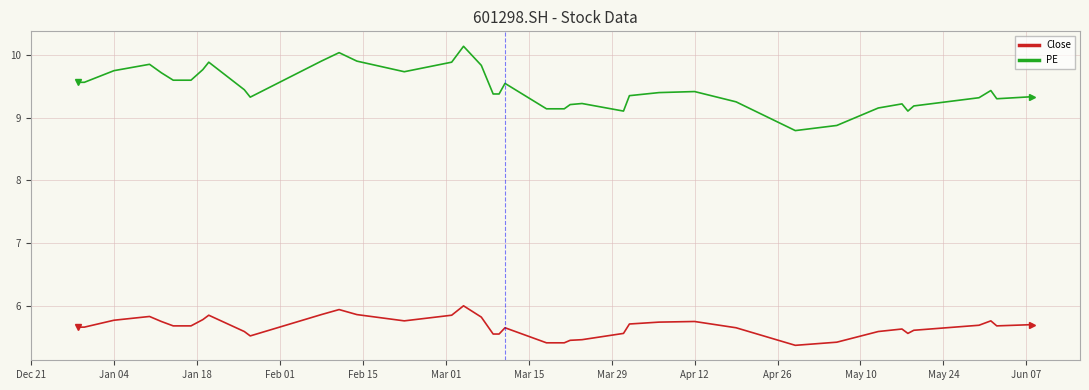

Which series has the widest spread of values?

PE